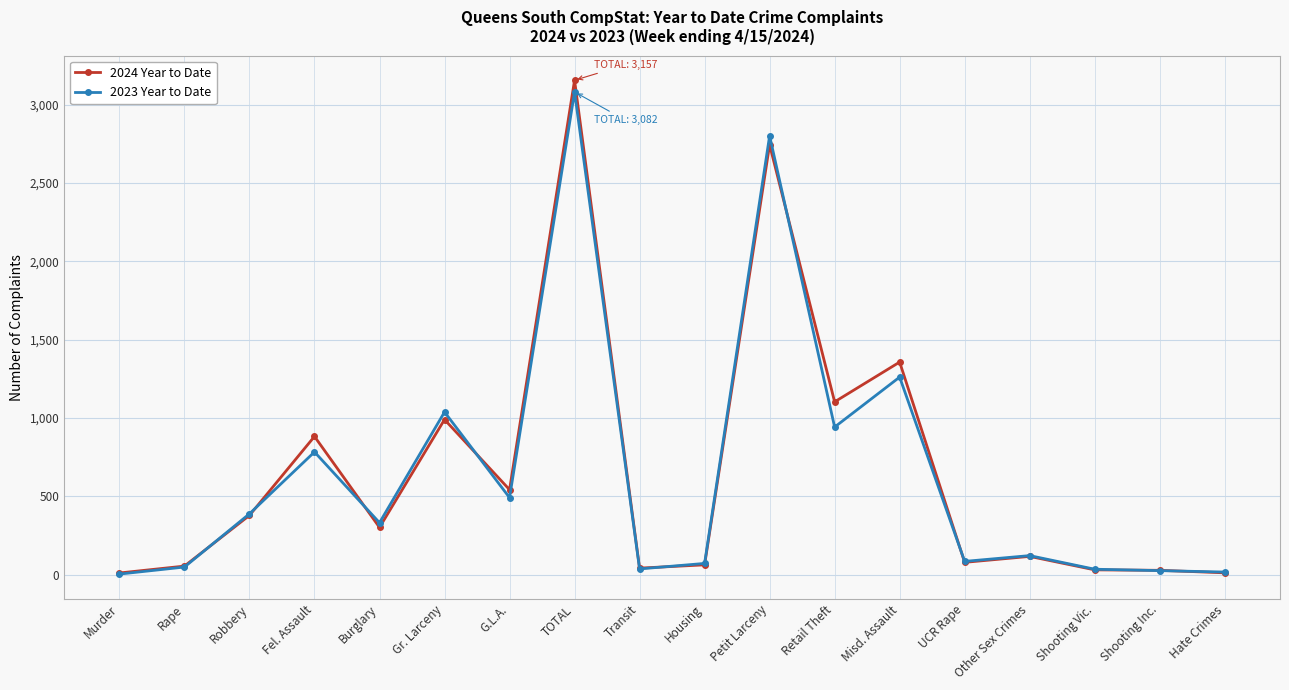

How many categories are shown in the chart?

18